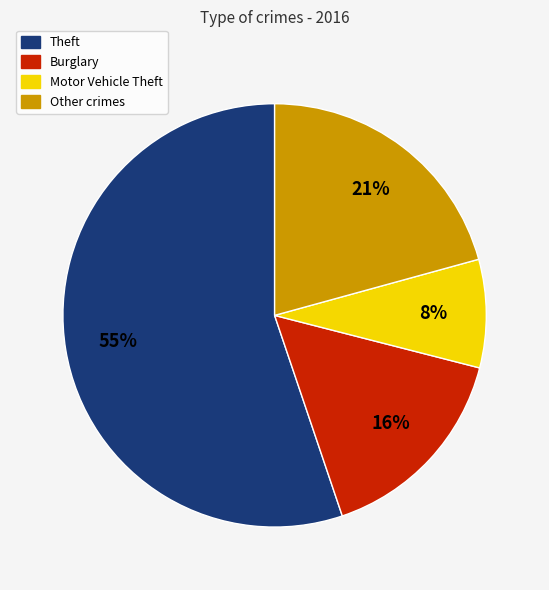

How many slices are in this pie chart?

4